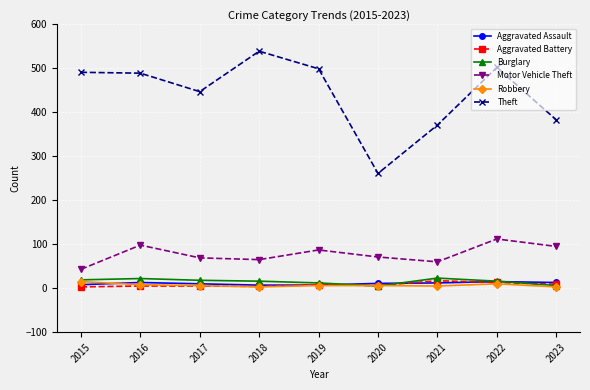

True or false: Robbery has a value of 3 at 2018.

True